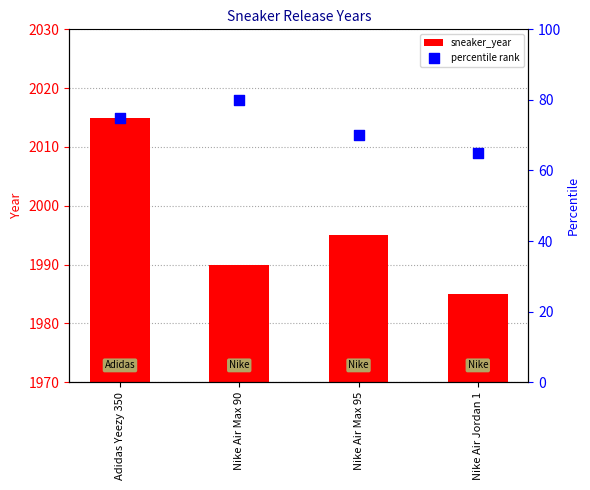

What are all the series names shown in the legend?

sneaker_year, percentile rank